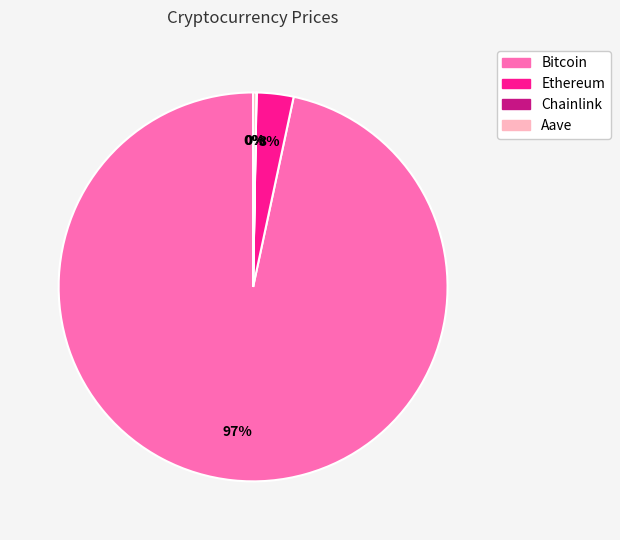

Which category accounts for the majority?

Bitcoin